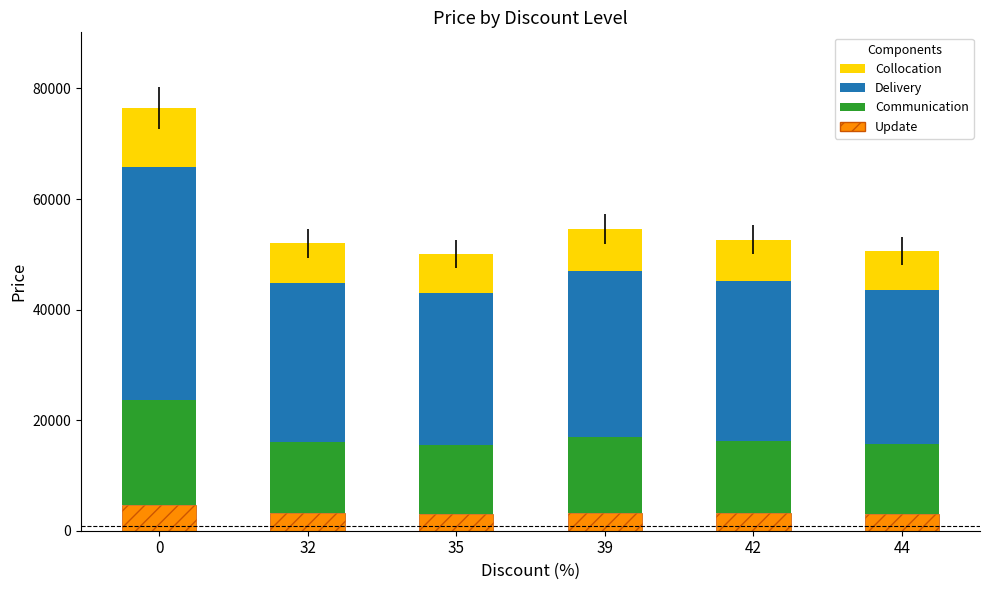

What are all the series names shown in the legend?

Collocation, Delivery, Communication, Update